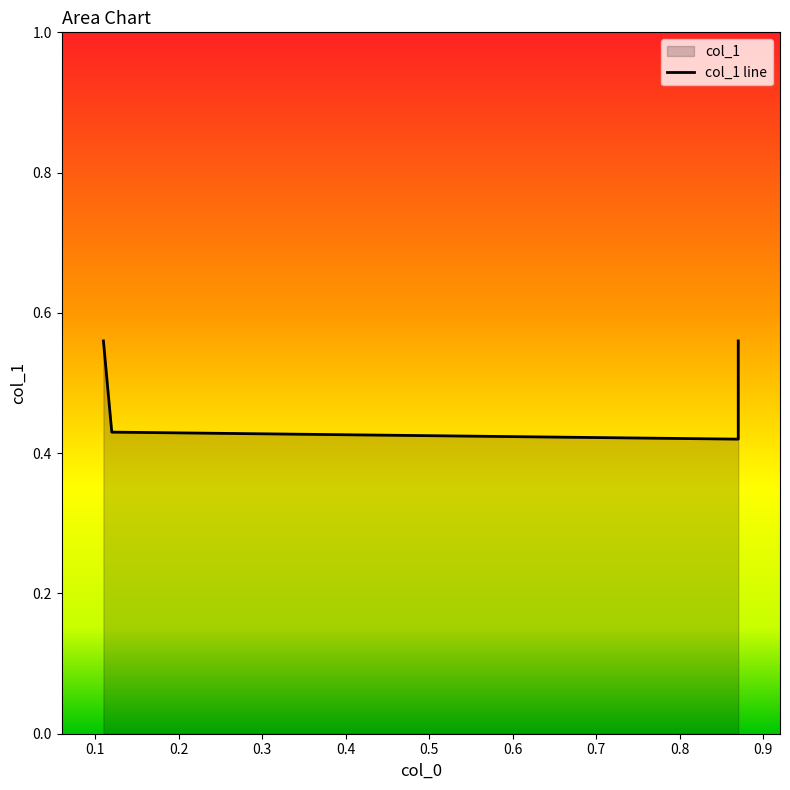

What is the value of the 2nd point from the left?

0.4